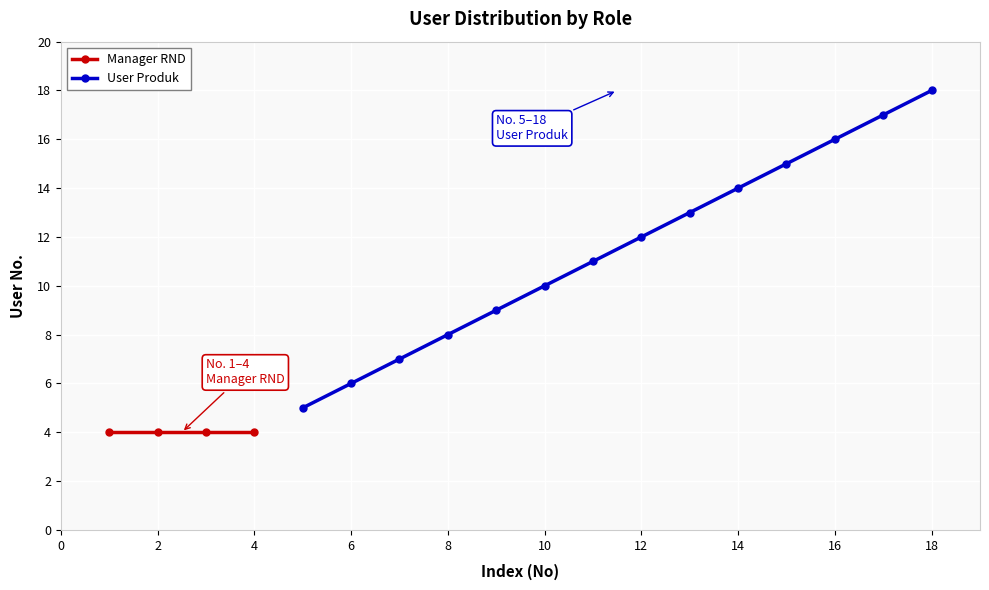

What is the value of the 8th point from the left?

12